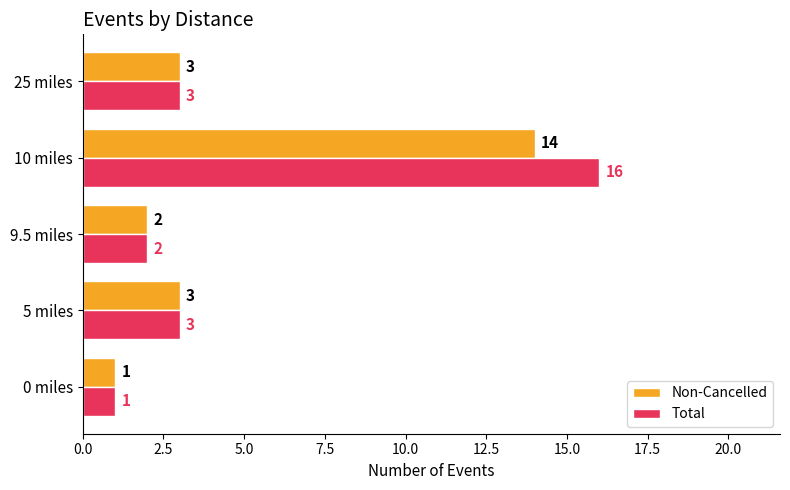

True or false: Non-Cancelled has a value of 3 at 5 miles.

True